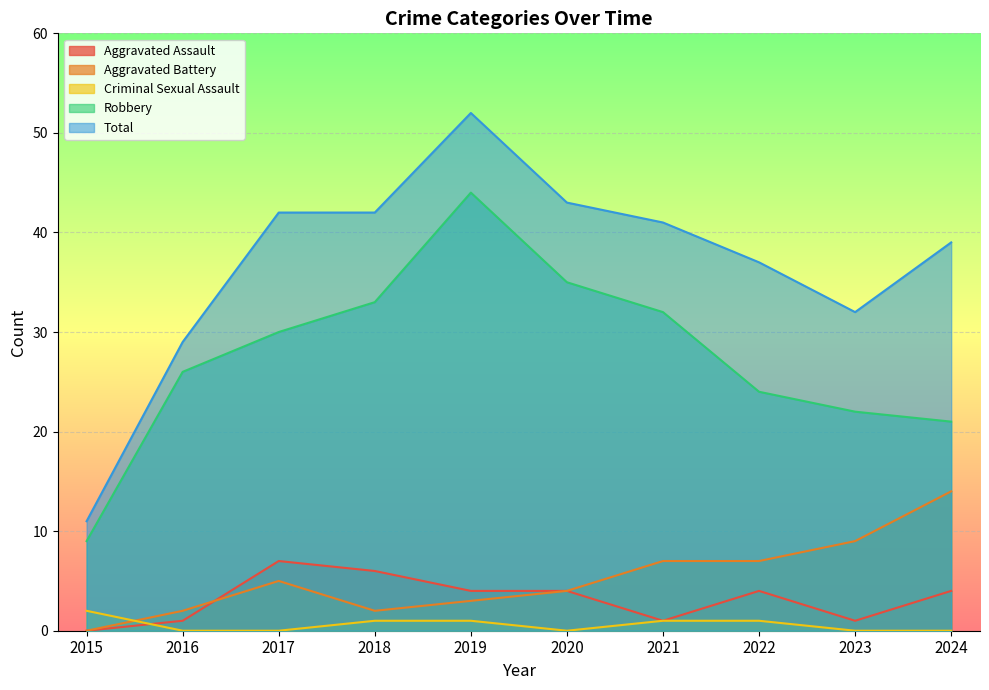

What is the total value across all series at 2015?

22